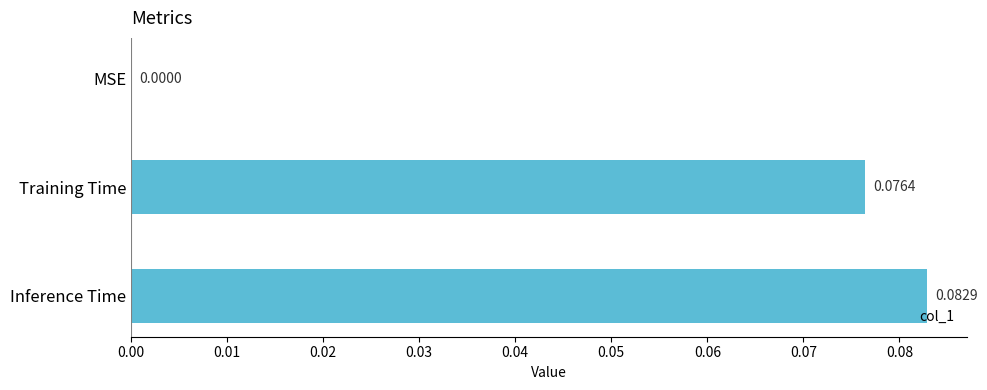

What is the change in value from MSE to Training Time?

+0.1